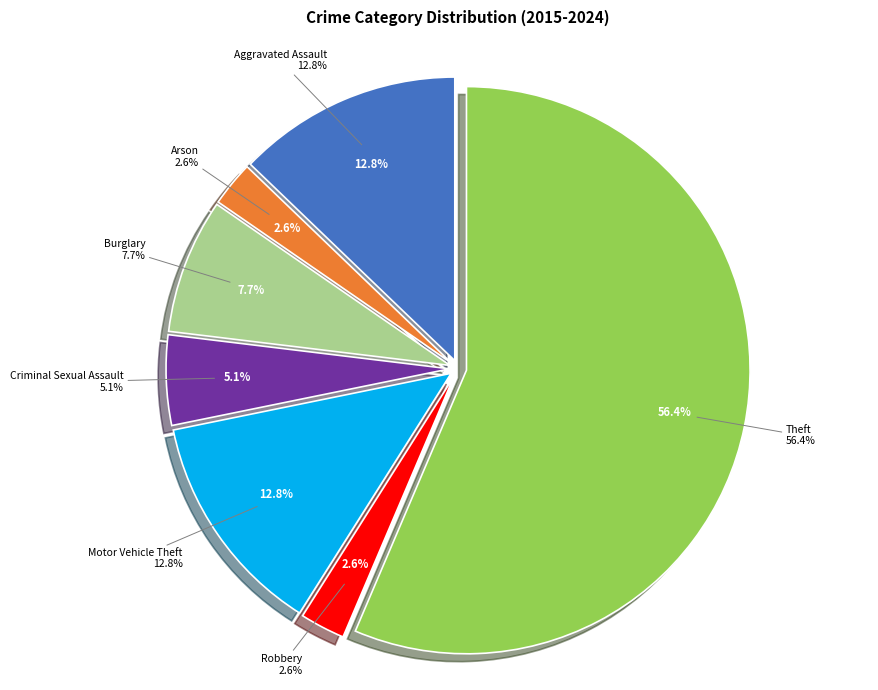

How many slices are in this pie chart?

7